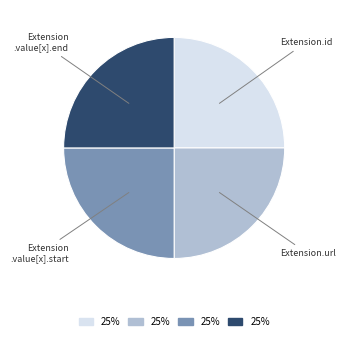

Is there any slice that represents more than half of the pie?

No